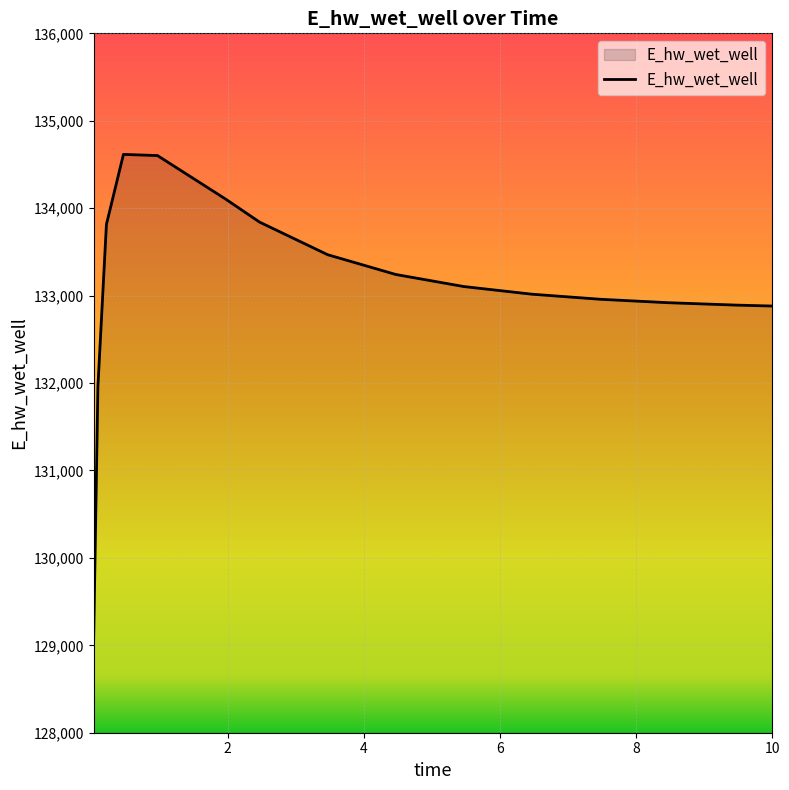

What is the greatest value displayed?

134615.1